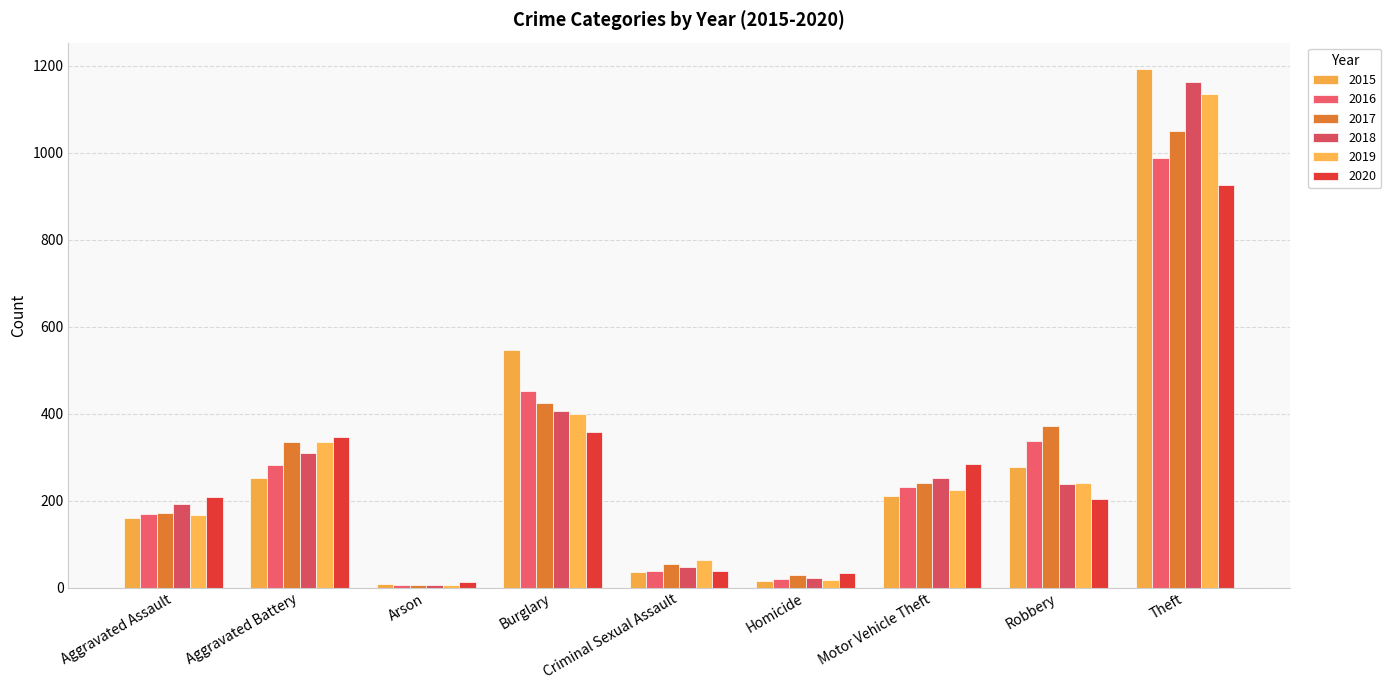

Does the chart contain stacked bars?

No